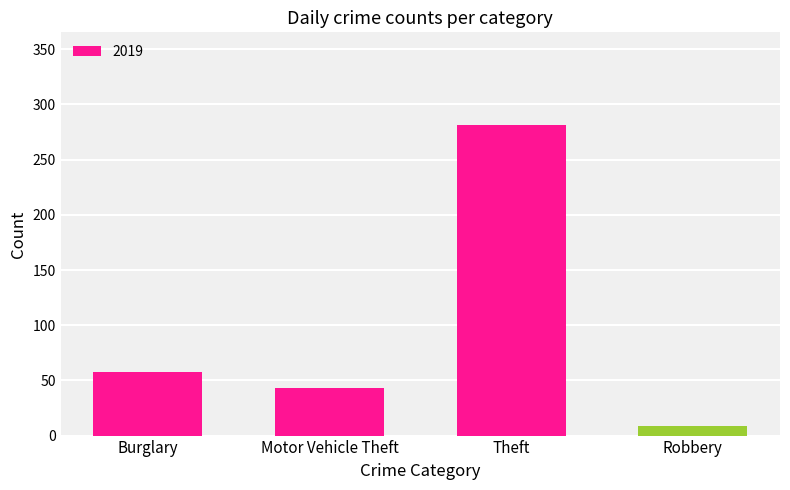

What value does the data have at Robbery?

9